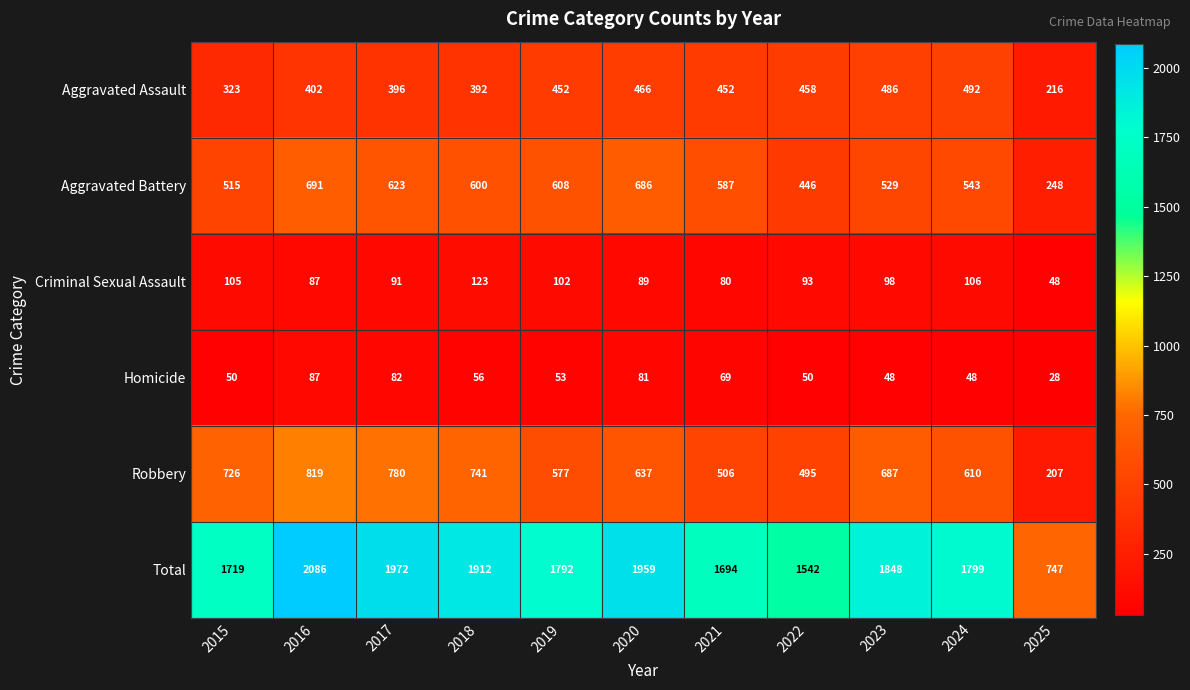

What is the sum of all Aggravated Battery values?

6076